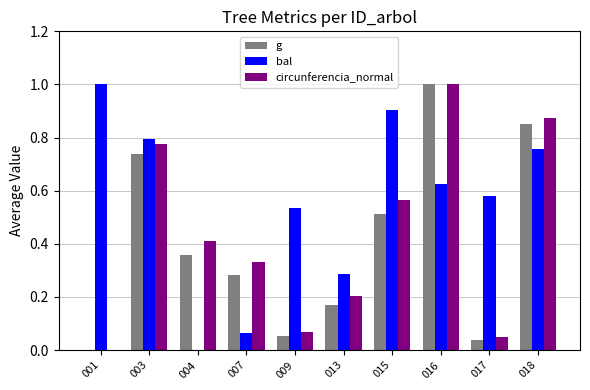

Is the value of g at 003 greater than the value of circunferencia_normal at 017?

Yes